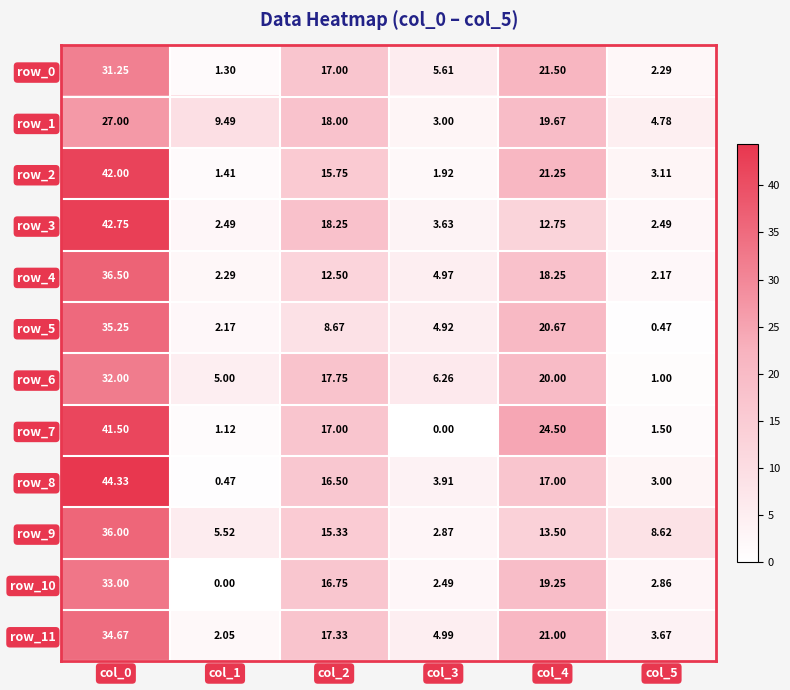

Is the value of row_9 at col_0 greater than the value of row_4 at col_1?

Yes